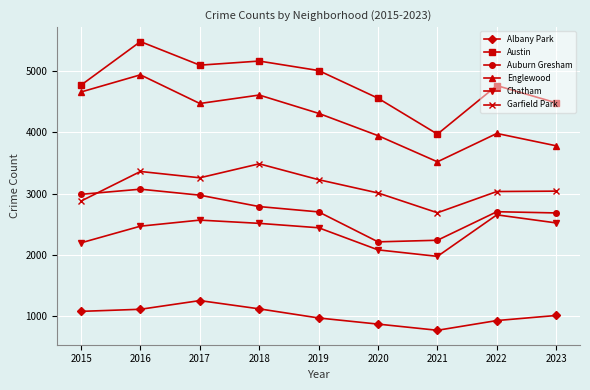

Which series has the largest total across all categories?

Austin